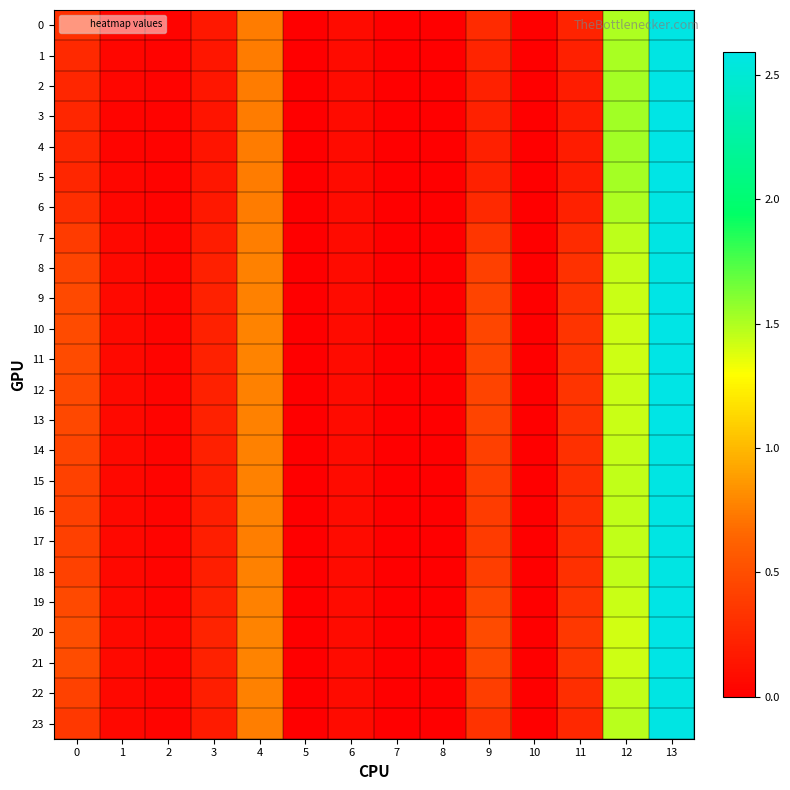

Reading left to right, list all the values displayed in this chart.

0: 0=0.3	1=0.0	2=0.0	3=0.2	4=0.7	5=0.0	6=0.1	7=0.0	8=0.0	9=0.3	10=0.0	11=0.2	12=1.5	13=2.6
1: 0=0.3	1=0.0	2=0.0	3=0.1	4=0.7	5=0.0	6=0.1	7=0.0	8=0.0	9=0.2	10=0.0	11=0.2	12=1.5	13=2.6
2: 0=0.3	1=0.0	2=0.0	3=0.1	4=0.7	5=0.0	6=0.1	7=0.0	8=0.0	9=0.2	10=0.0	11=0.2	12=1.5	13=2.6
3: 0=0.2	1=0.0	2=0.0	3=0.1	4=0.7	5=0.0	6=0.1	7=0.0	8=0.0	9=0.2	10=0.0	11=0.2	12=1.5	13=2.6
4: 0=0.2	1=0.0	2=0.0	3=0.1	4=0.7	5=0.0	6=0.1	7=0.0	8=0.0	9=0.2	10=0.0	11=0.2	12=1.5	13=2.6
5: 0=0.3	1=0.0	2=0.0	3=0.1	4=0.7	5=0.0	6=0.1	7=0.0	8=0.0	9=0.2	10=0.0	11=0.2	12=1.5	13=2.6
6: 0=0.3	1=0.0	2=0.0	3=0.2	4=0.7	5=0.0	6=0.1	7=0.0	8=0.0	9=0.3	10=0.0	11=0.2	12=1.5	13=2.6
7: 0=0.4	1=0.1	2=0.0	3=0.2	4=0.8	5=0.0	6=0.1	7=0.0	8=0.0	9=0.4	10=0.0	11=0.3	12=1.5	13=2.6
8: 0=0.4	1=0.1	2=0.0	3=0.2	4=0.8	5=0.0	6=0.1	7=0.0	8=0.0	9=0.4	10=0.0	11=0.3	12=1.4	13=2.6
9: 0=0.5	1=0.1	2=0.0	3=0.2	4=0.8	5=0.0	6=0.1	7=0.0	8=0.0	9=0.4	10=0.0	11=0.3	12=1.4	13=2.6
10: 0=0.5	1=0.1	2=0.0	3=0.2	4=0.8	5=0.0	6=0.1	7=0.0	8=0.0	9=0.5	10=0.0	11=0.3	12=1.4	13=2.6
11: 0=0.5	1=0.1	2=0.0	3=0.2	4=0.8	5=0.0	6=0.1	7=0.0	8=0.0	9=0.5	10=0.0	11=0.3	12=1.4	13=2.6
12: 0=0.5	1=0.1	2=0.0	3=0.2	4=0.8	5=0.0	6=0.1	7=0.0	8=0.0	9=0.4	10=0.0	11=0.3	12=1.4	13=2.6
13: 0=0.5	1=0.1	2=0.0	3=0.2	4=0.8	5=0.0	6=0.1	7=0.0	8=0.0	9=0.4	10=0.0	11=0.3	12=1.4	13=2.6
14: 0=0.4	1=0.1	2=0.0	3=0.2	4=0.8	5=0.0	6=0.1	7=0.0	8=0.0	9=0.4	10=0.0	11=0.3	12=1.4	13=2.6
15: 0=0.4	1=0.1	2=0.0	3=0.2	4=0.8	5=0.0	6=0.1	7=0.0	8=0.0	9=0.4	10=0.0	11=0.3	12=1.4	13=2.6
16: 0=0.4	1=0.1	2=0.0	3=0.2	4=0.8	5=0.0	6=0.1	7=0.0	8=0.0	9=0.4	10=0.0	11=0.3	12=1.5	13=2.6
17: 0=0.4	1=0.1	2=0.0	3=0.2	4=0.8	5=0.0	6=0.1	7=0.0	8=0.0	9=0.4	10=0.0	11=0.3	12=1.5	13=2.6
18: 0=0.4	1=0.1	2=0.0	3=0.2	4=0.8	5=0.0	6=0.1	7=0.0	8=0.0	9=0.4	10=0.0	11=0.3	12=1.4	13=2.6
19: 0=0.5	1=0.1	2=0.0	3=0.2	4=0.8	5=0.0	6=0.1	7=0.0	8=0.0	9=0.4	10=0.0	11=0.3	12=1.4	13=2.6
20: 0=0.5	1=0.1	2=0.0	3=0.2	4=0.8	5=0.0	6=0.1	7=0.0	8=0.0	9=0.5	10=0.0	11=0.4	12=1.4	13=2.6
21: 0=0.5	1=0.1	2=0.0	3=0.2	4=0.8	5=0.0	6=0.1	7=0.0	8=0.0	9=0.5	10=0.0	11=0.3	12=1.4	13=2.6
22: 0=0.4	1=0.1	2=0.0	3=0.2	4=0.8	5=0.0	6=0.1	7=0.0	8=0.0	9=0.4	10=0.0	11=0.3	12=1.4	13=2.6
23: 0=0.4	1=0.1	2=0.0	3=0.2	4=0.8	5=0.0	6=0.1	7=0.0	8=0.0	9=0.3	10=0.0	11=0.3	12=1.5	13=2.6